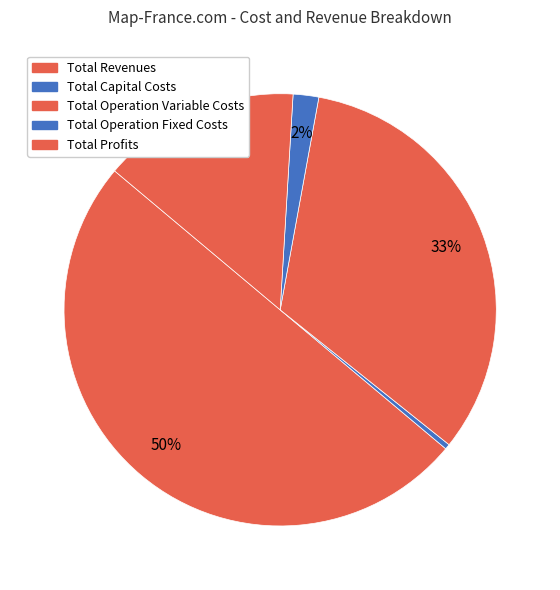

How many segments does this pie chart have?

5